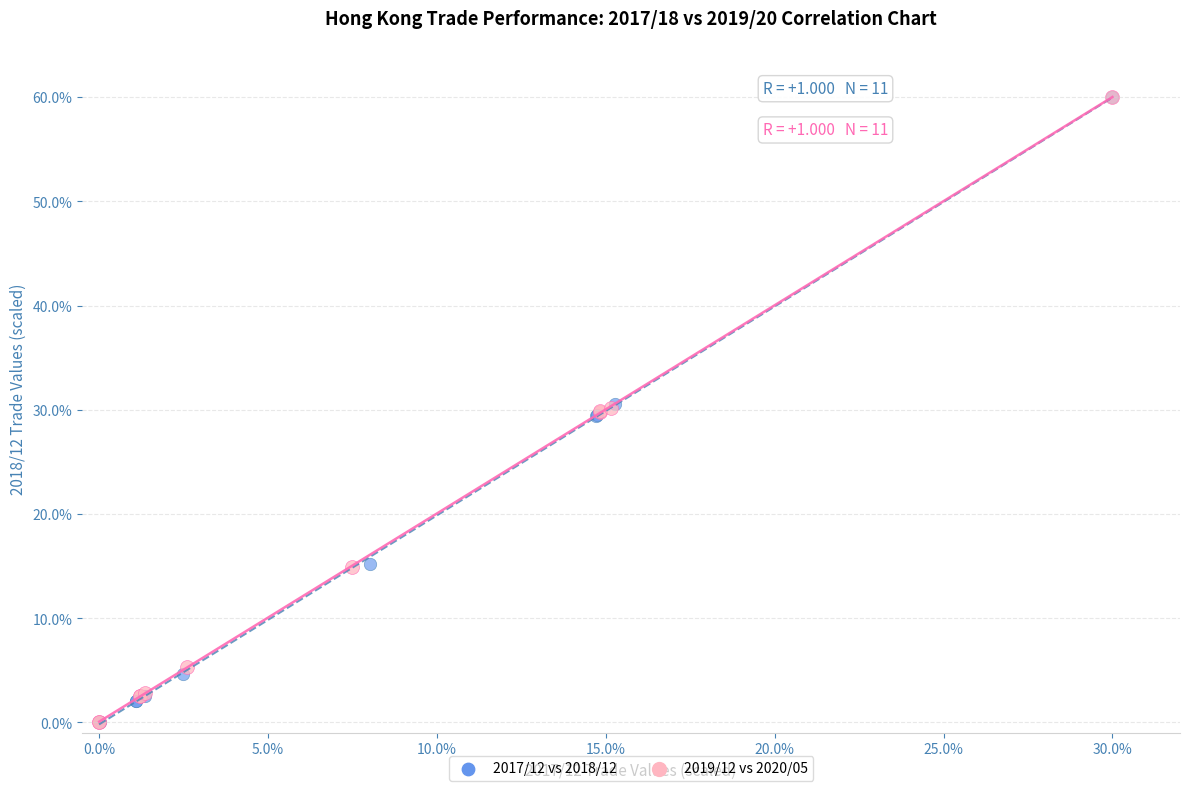

What are all the series names shown in the legend?

2017/12 vs 2018/12, 2019/12 vs 2020/05